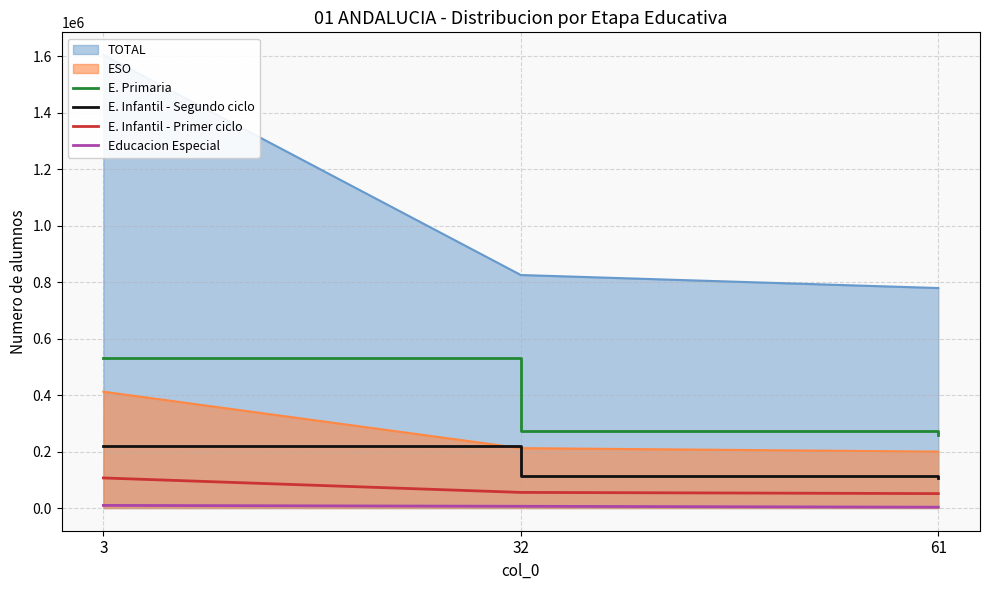

What is the maximum value for ESO?

411932